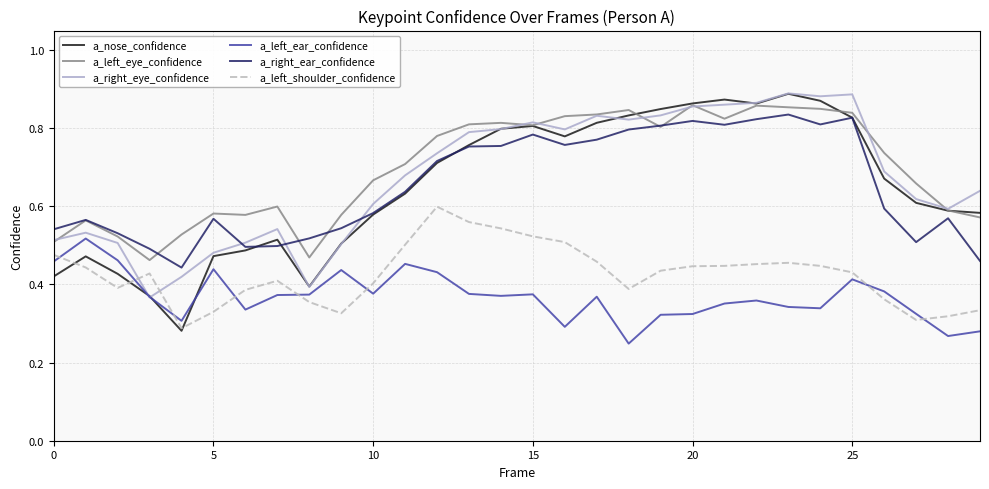

What are all the series names shown in the legend?

a_nose_confidence, a_left_eye_confidence, a_right_eye_confidence, a_left_ear_confidence, a_right_ear_confidence, a_left_shoulder_confidence